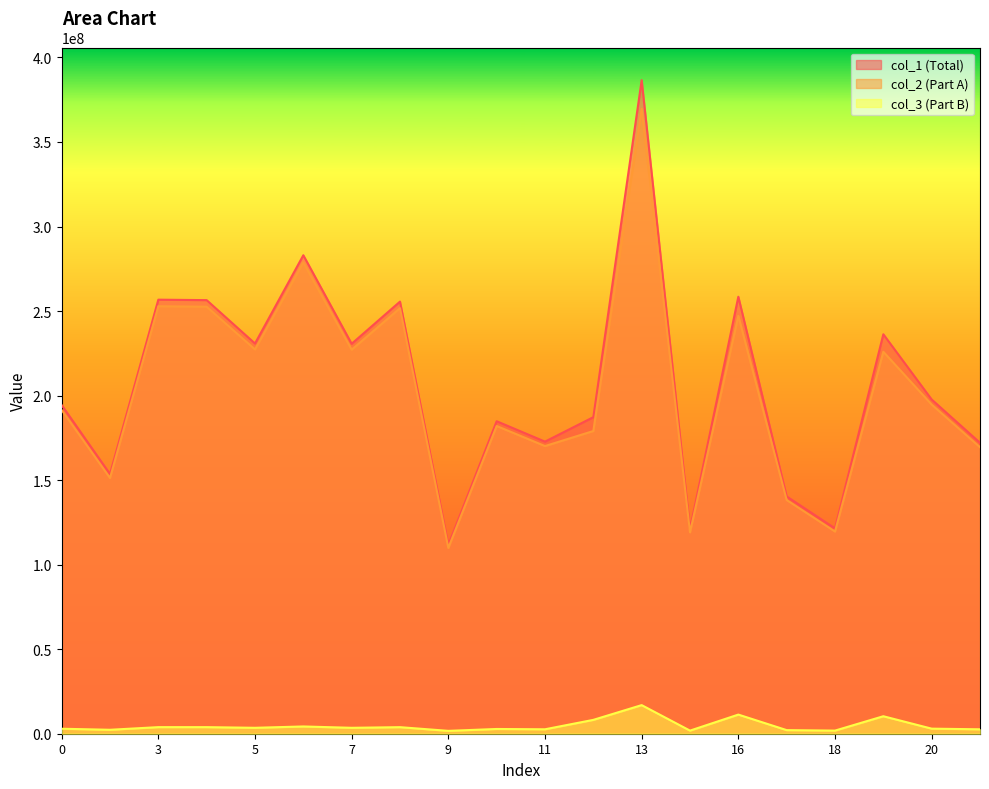

At which label does col_2 reach its minimum?

9